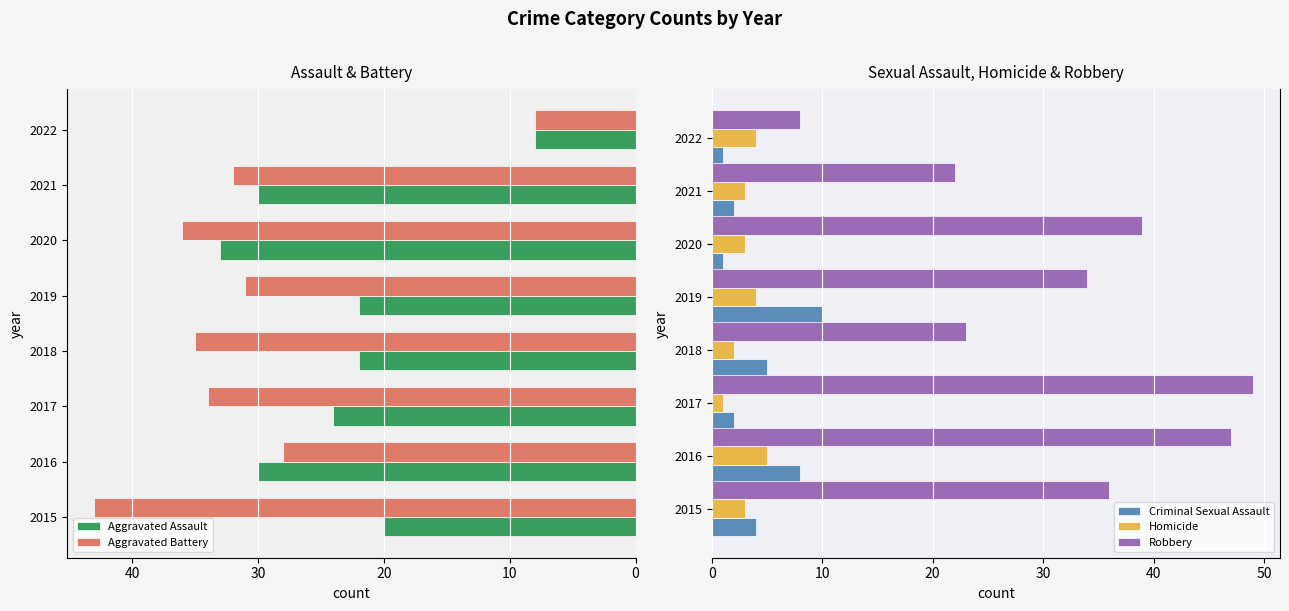

How many values in the Criminal Sexual Assault series are below 4?

4